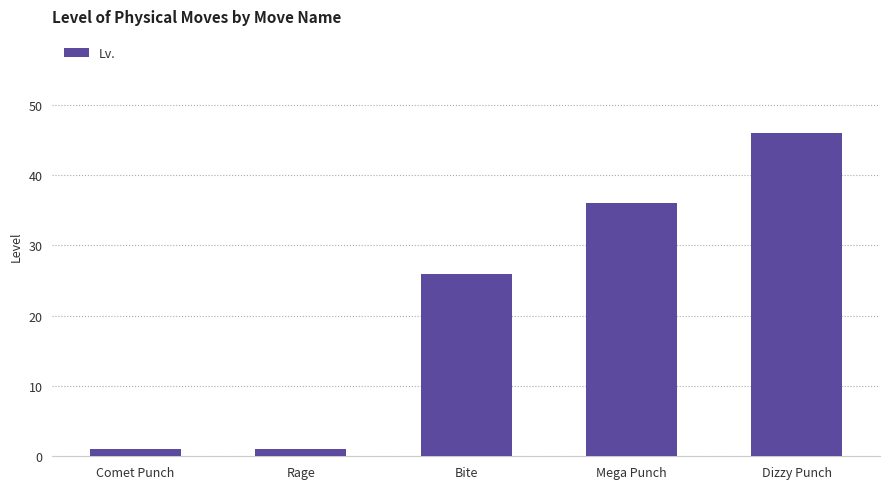

What is the change in value from Bite to Dizzy Punch?

+20